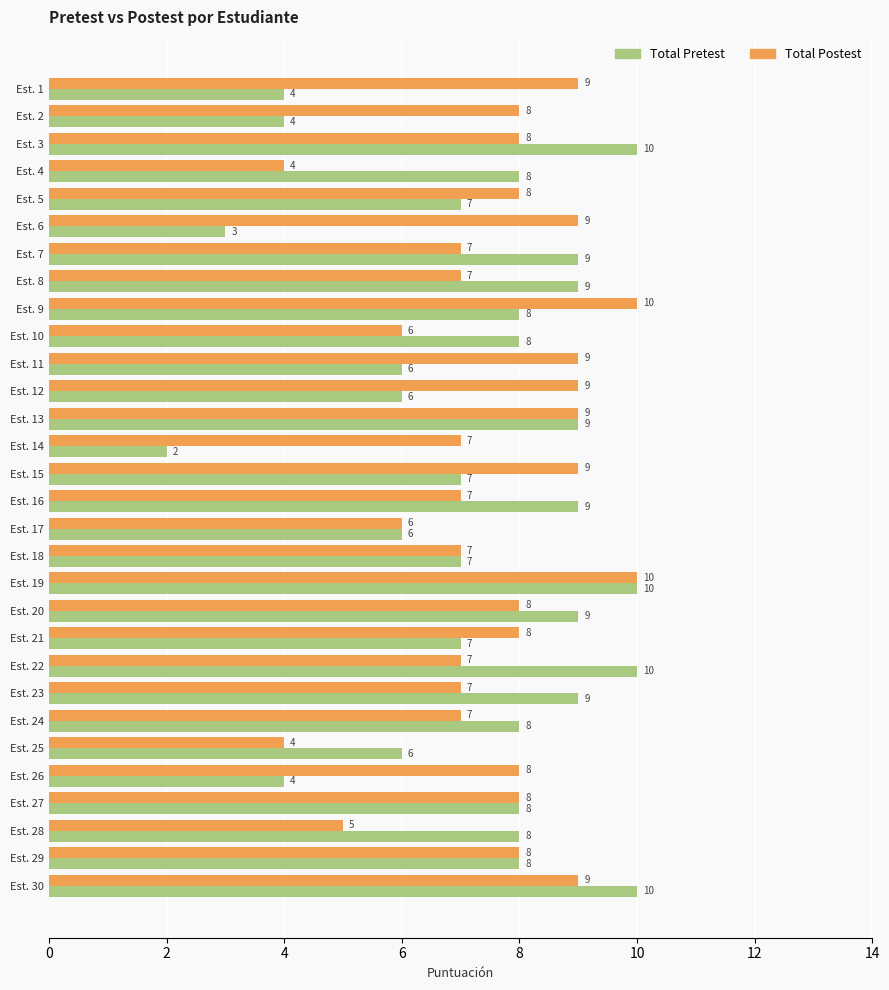

What is the greatest value displayed?

10